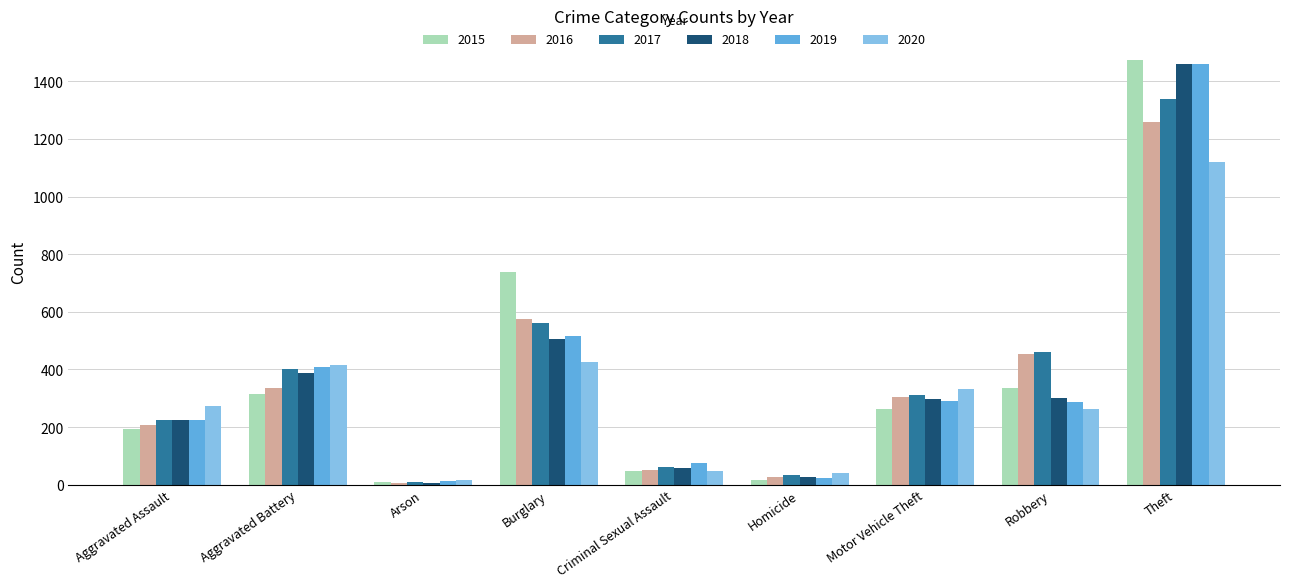

What is the sum of the 2015 values at Robbery and Criminal Sexual Assault?

383